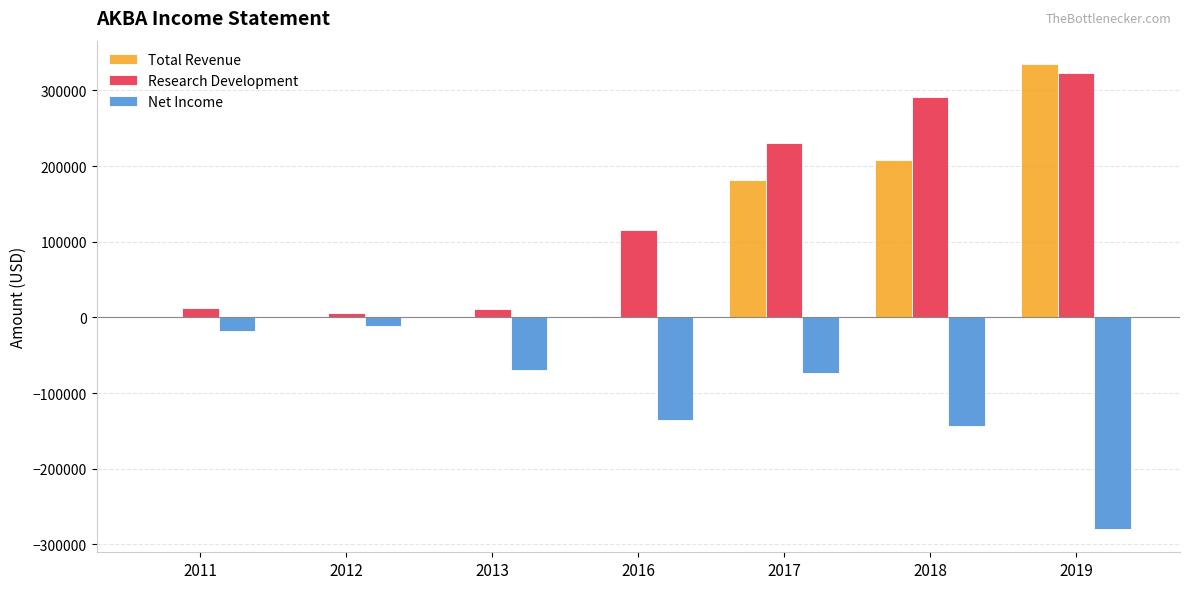

Which series has the largest total across all categories?

Research Development